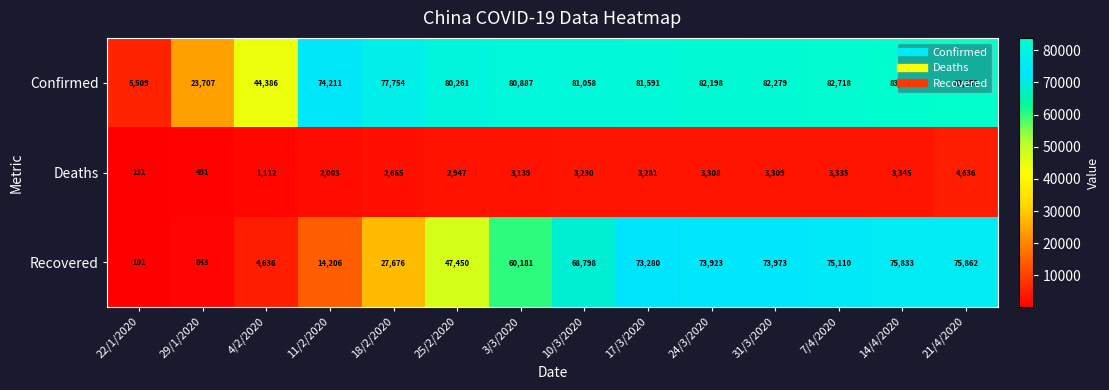

What is the difference between the second highest and minimum values in the Deaths series?

3214